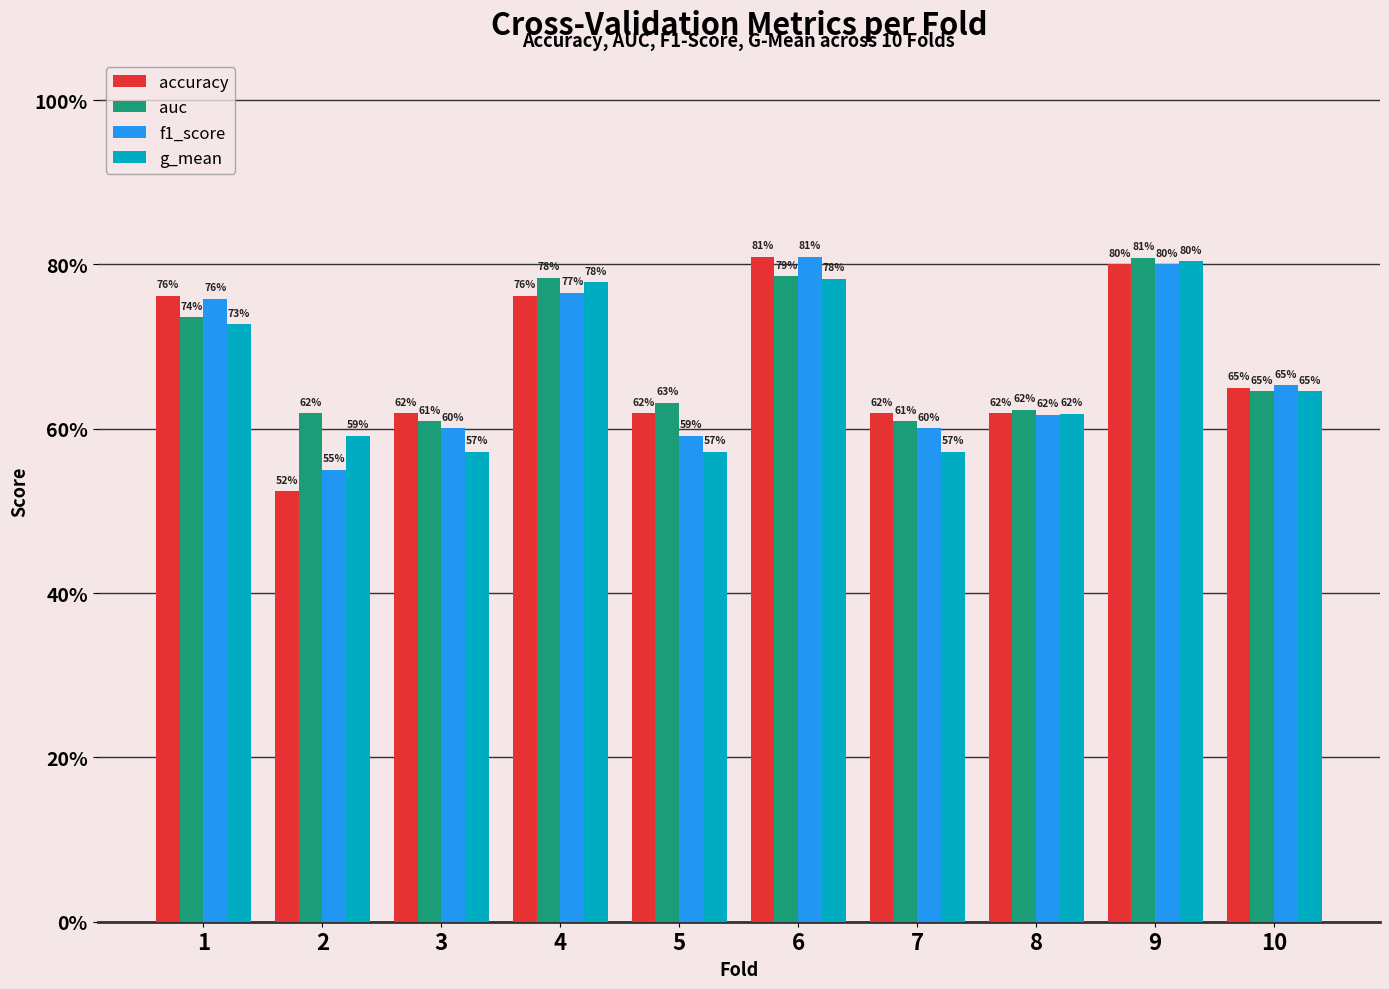

Which category has the highest value across all series?

6